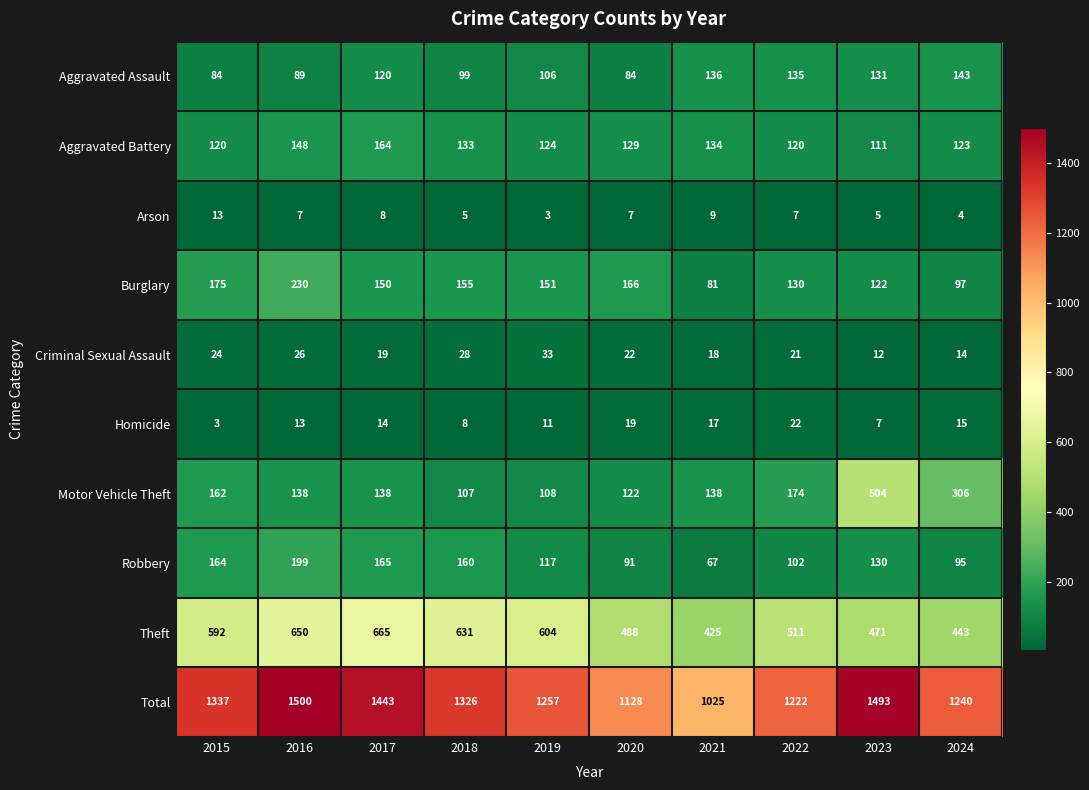

What is the sum of the Robbery values at 2023 and 2021?

197